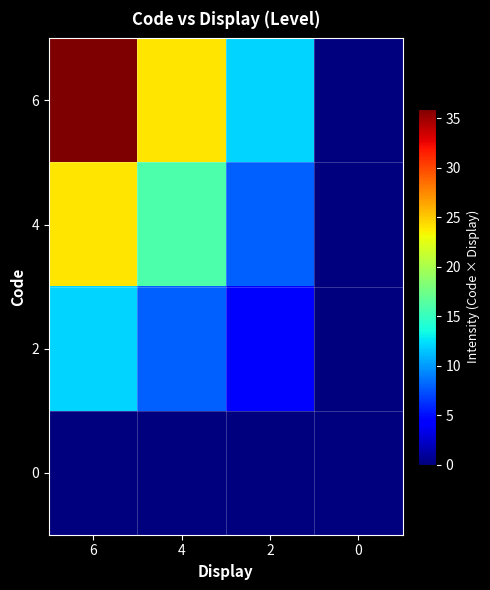

List the series in order of their peak value, lowest first.

0, 2, 4, 6